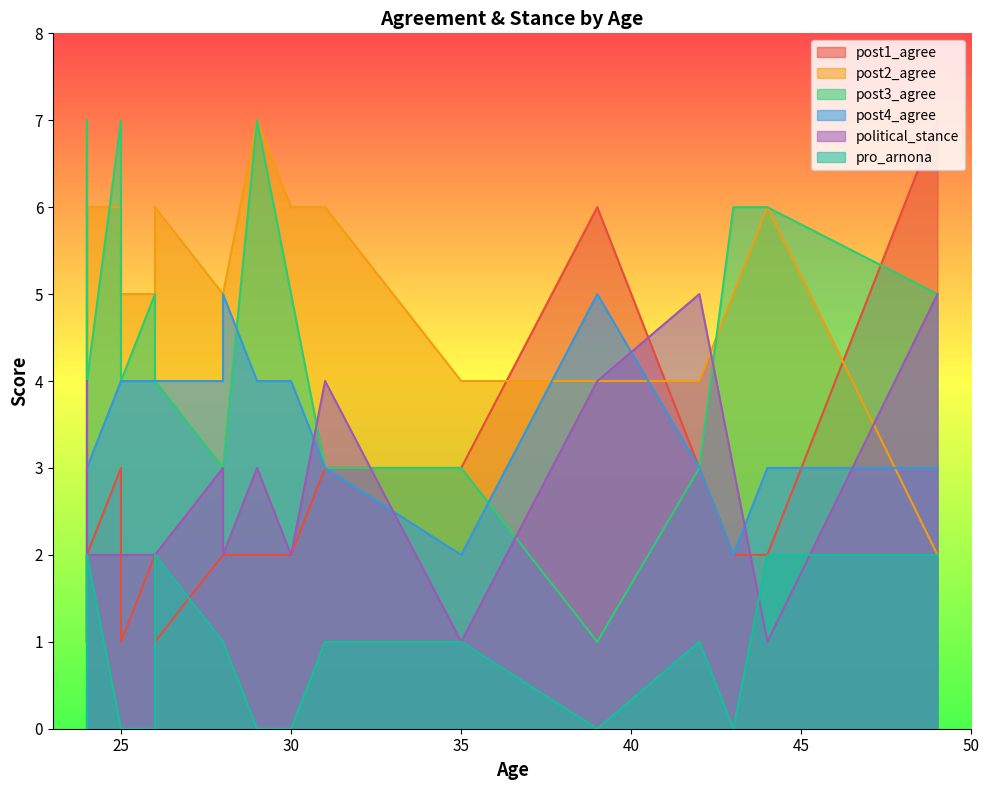

Does the chart have visible grid lines?

No